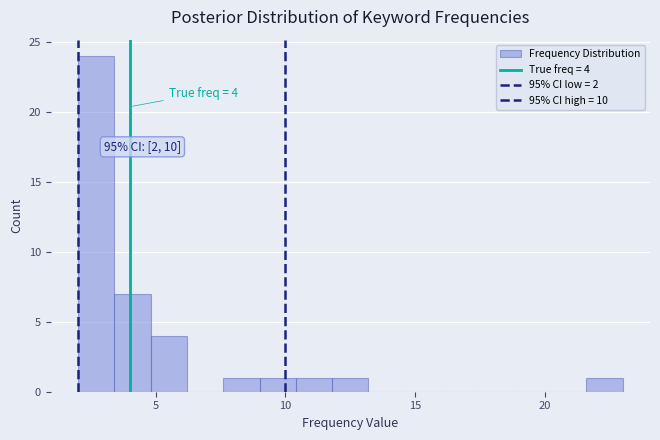

Read against the x-axis, roughly where is the centre of the tallest bar?

2.5